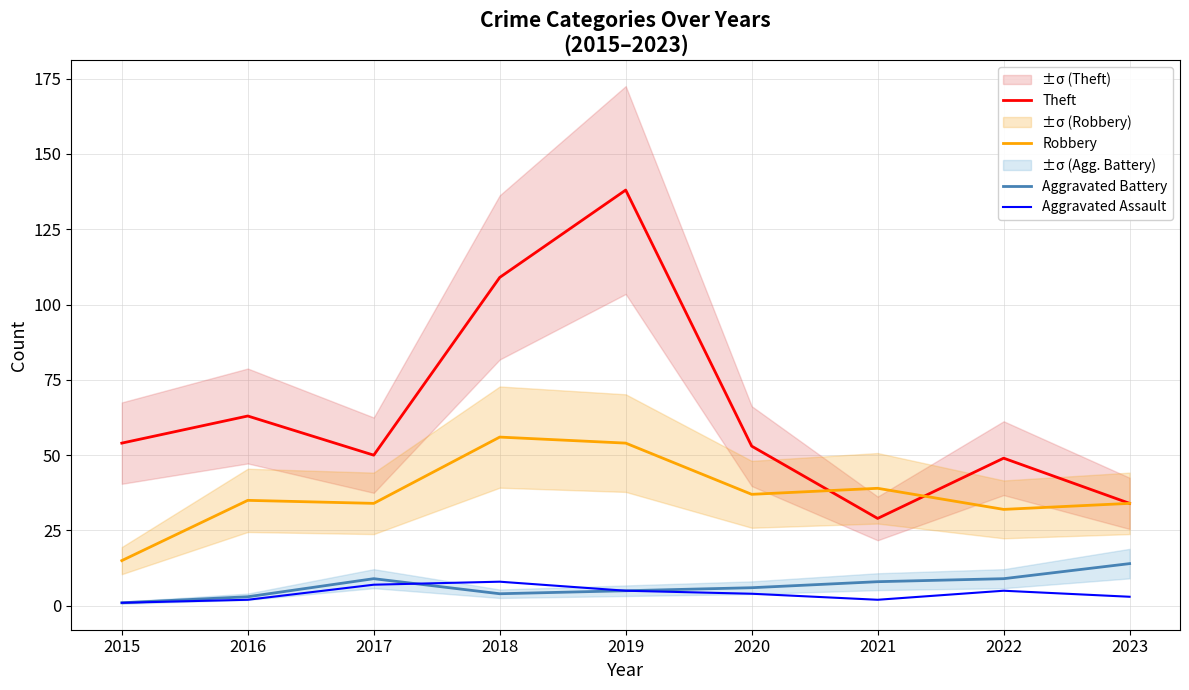

What is the highest value of the Robbery series?

56